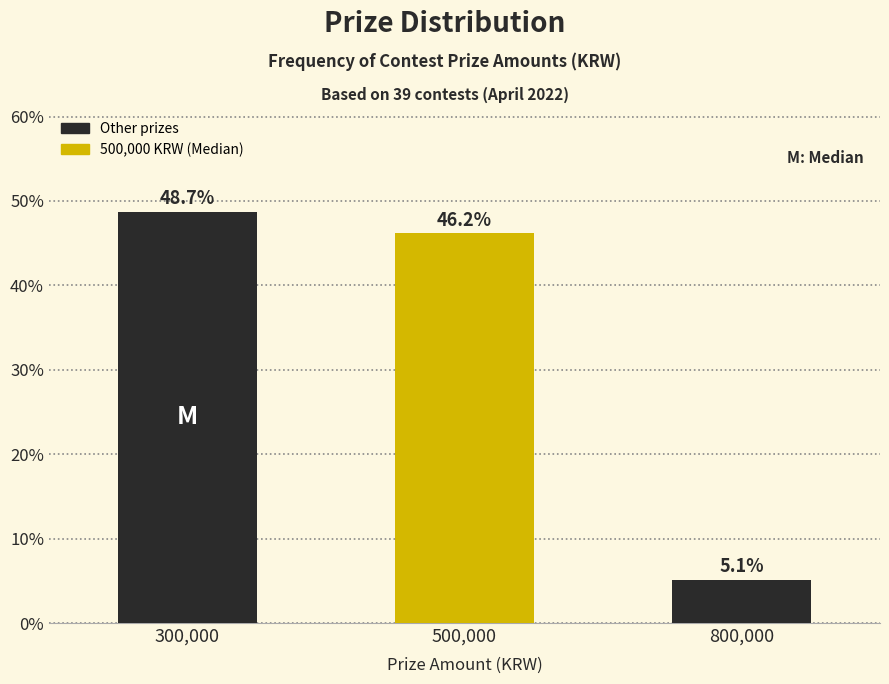

Reading left to right, what are all the values shown in this chart?

300,000=48.7	500,000=46.2	800,000=5.1